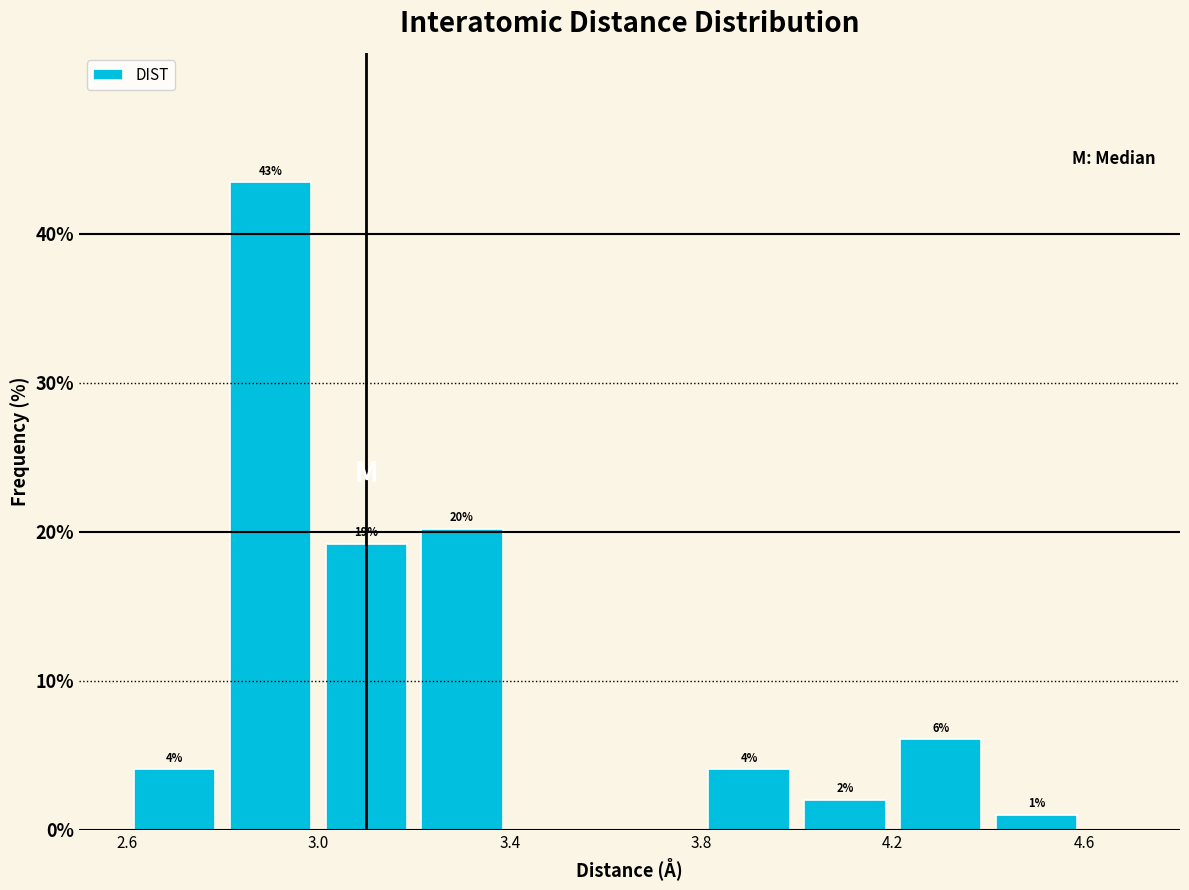

Which range on the x-axis has the tallest bar?

2.8 to 3.0